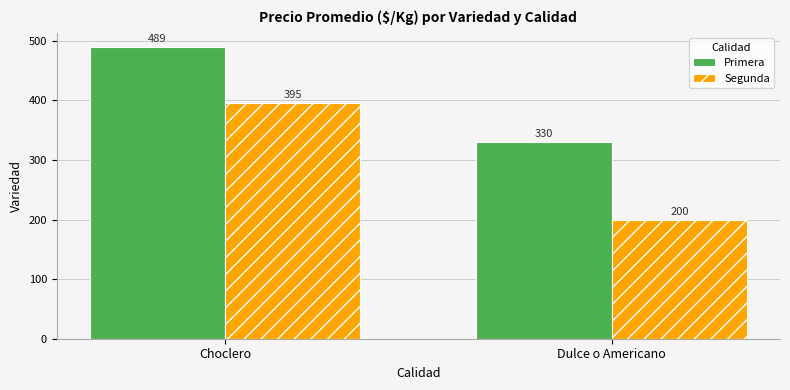

What is the average value of the Segunda series?

297.5